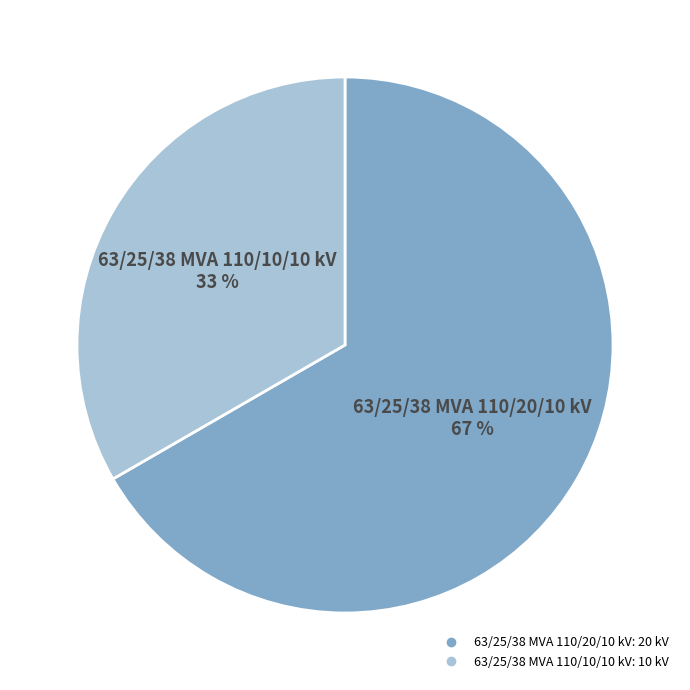

What is the largest slice in the pie chart?

63/25/38 MVA 110/20/10 kV